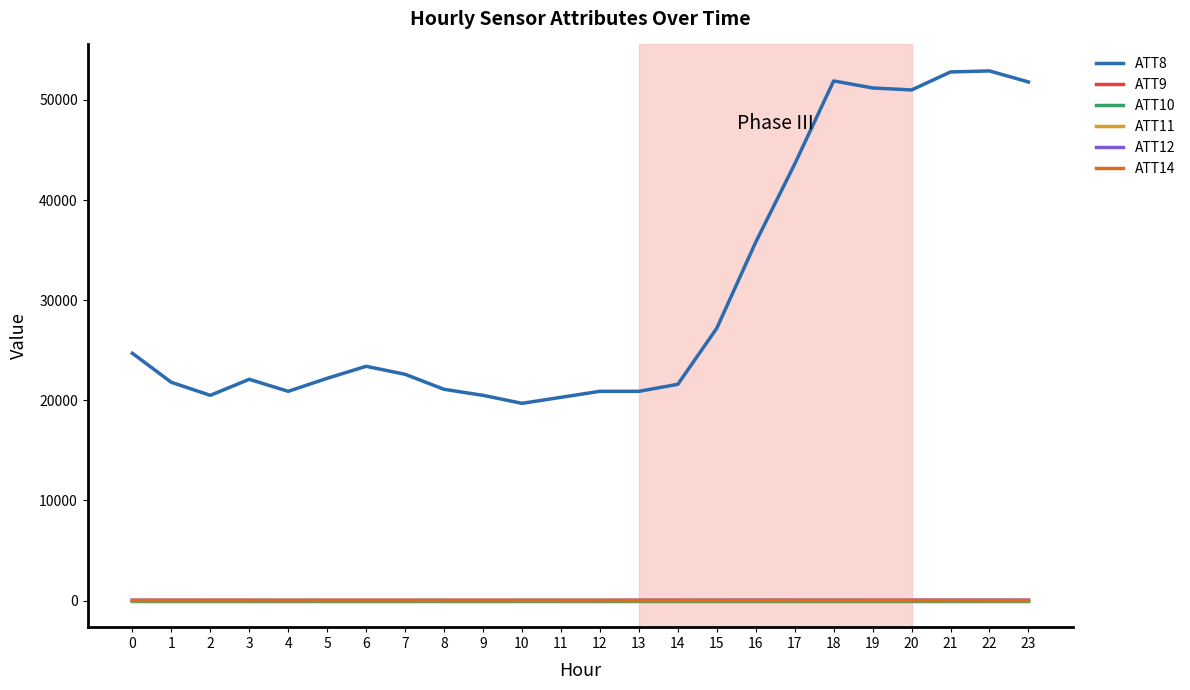

At how many categories does at least one series exceed 25865?

9